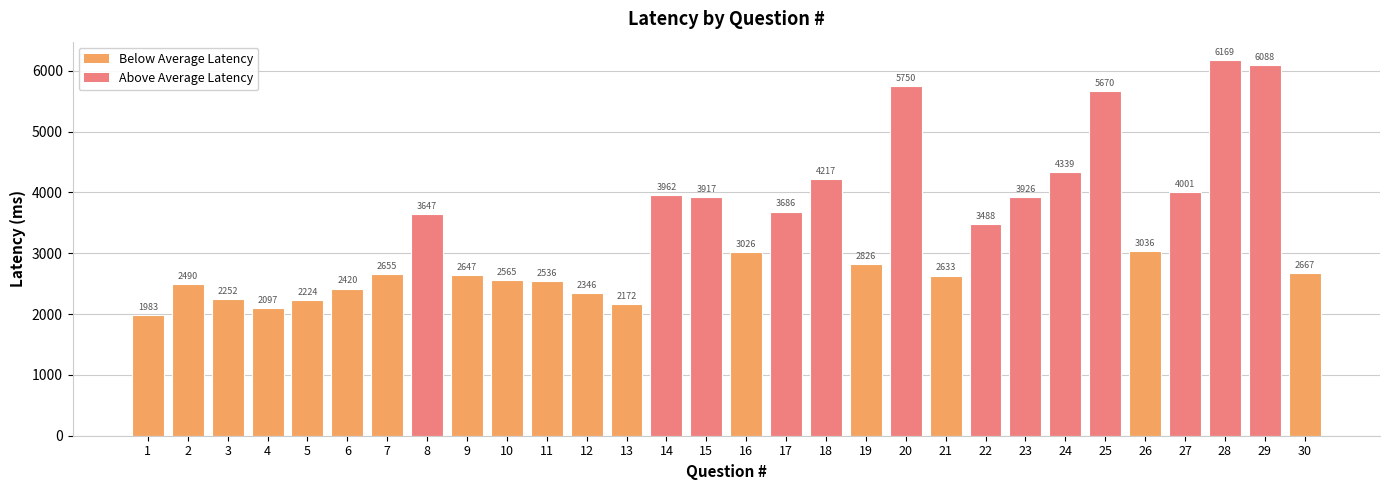

What is the value of the 3rd bar from the left?

2251.9